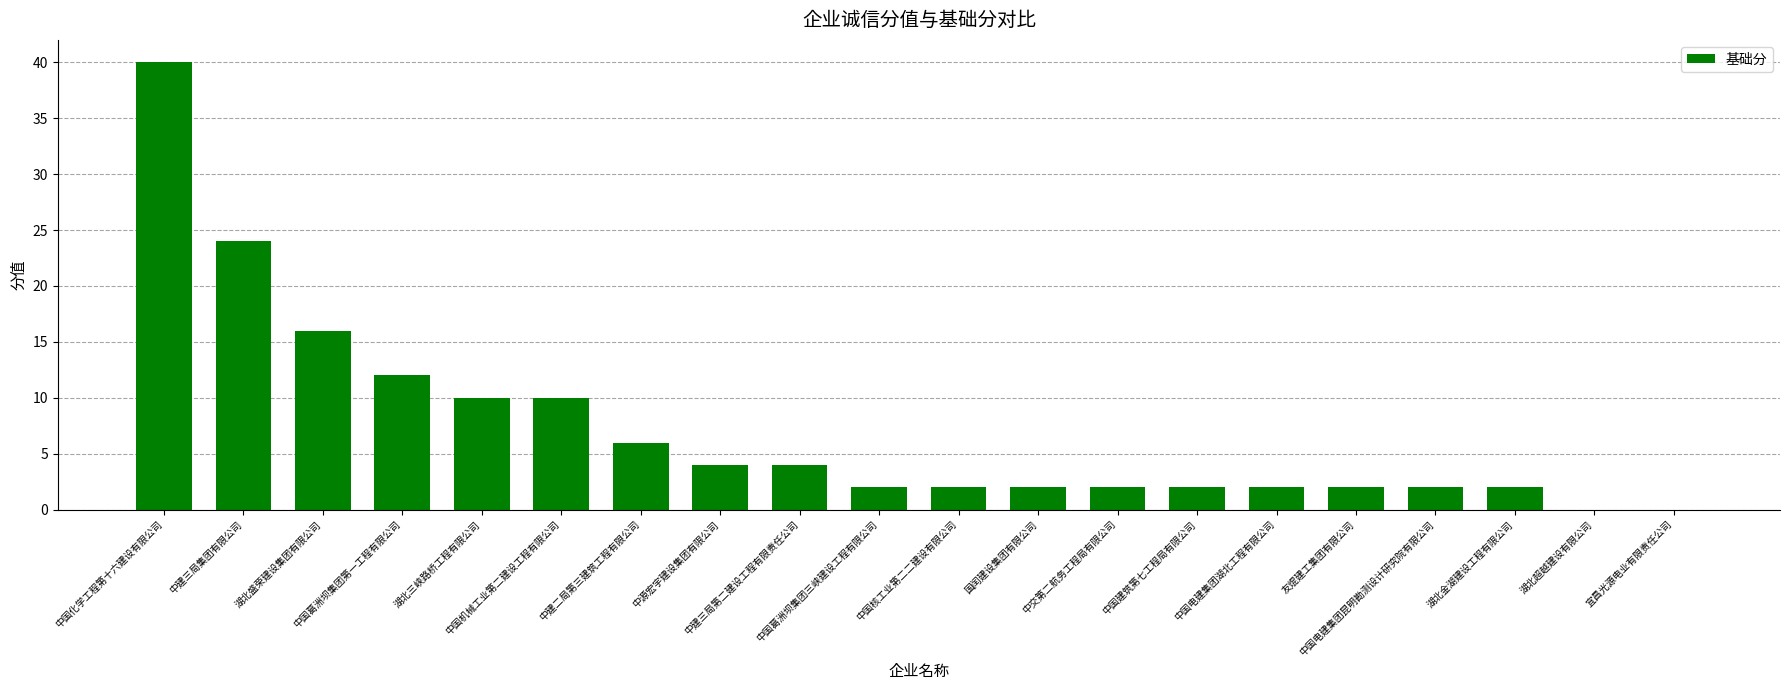

Is it true that the value at 湖北三峡路桥工程有限公司 is 10?

True